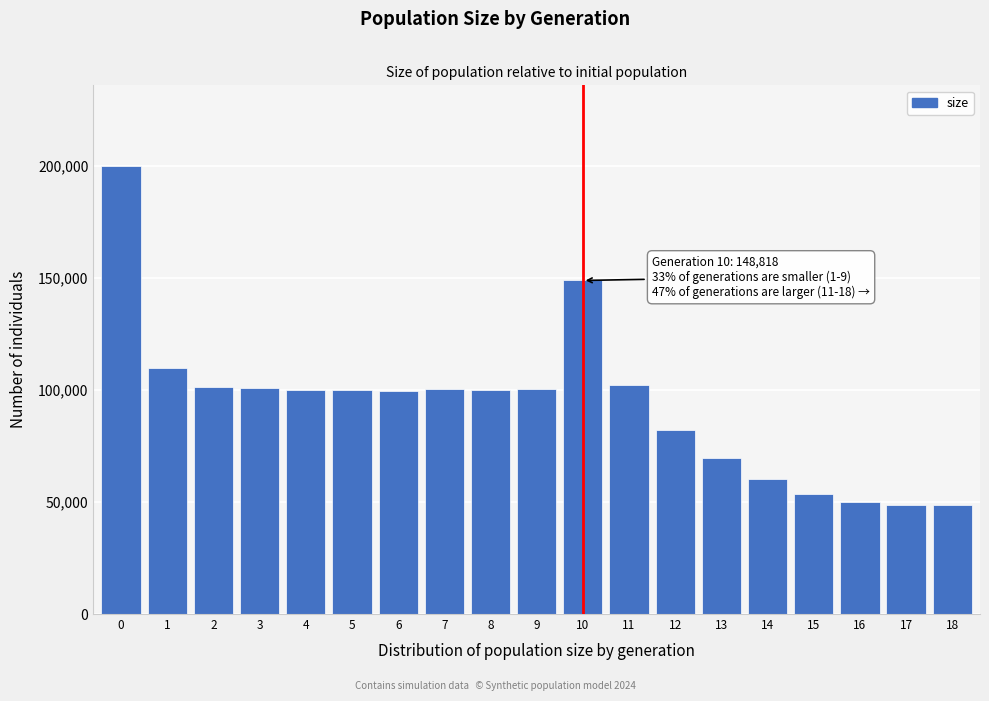

Is it true that the value at 7 is 178897?

False